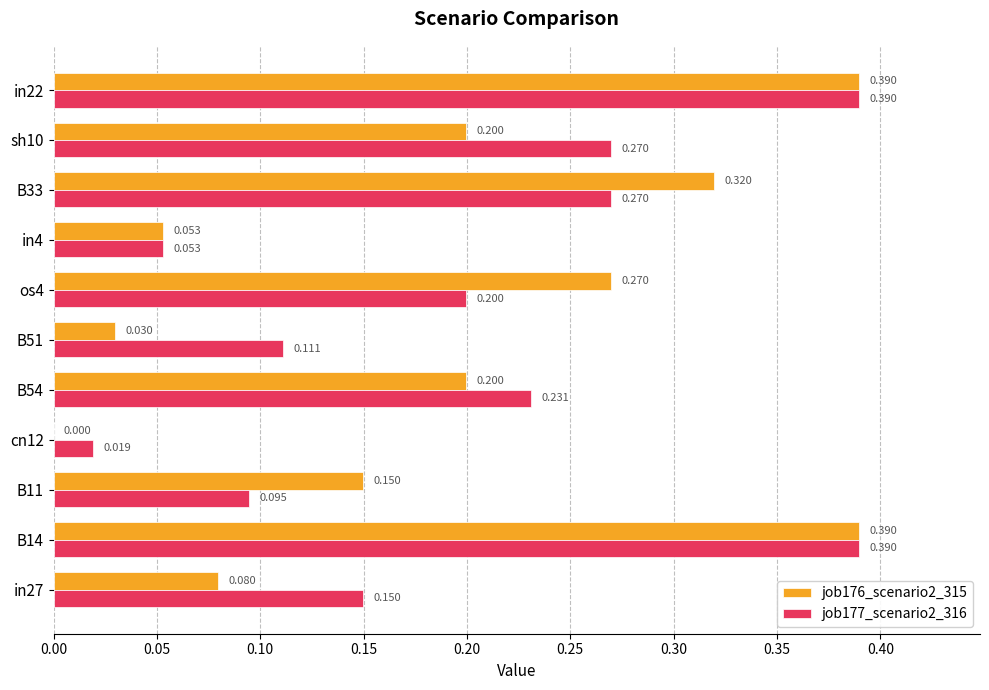

What is the difference between the maximum and minimum values in the job176_scenario2_315 series?

0.4